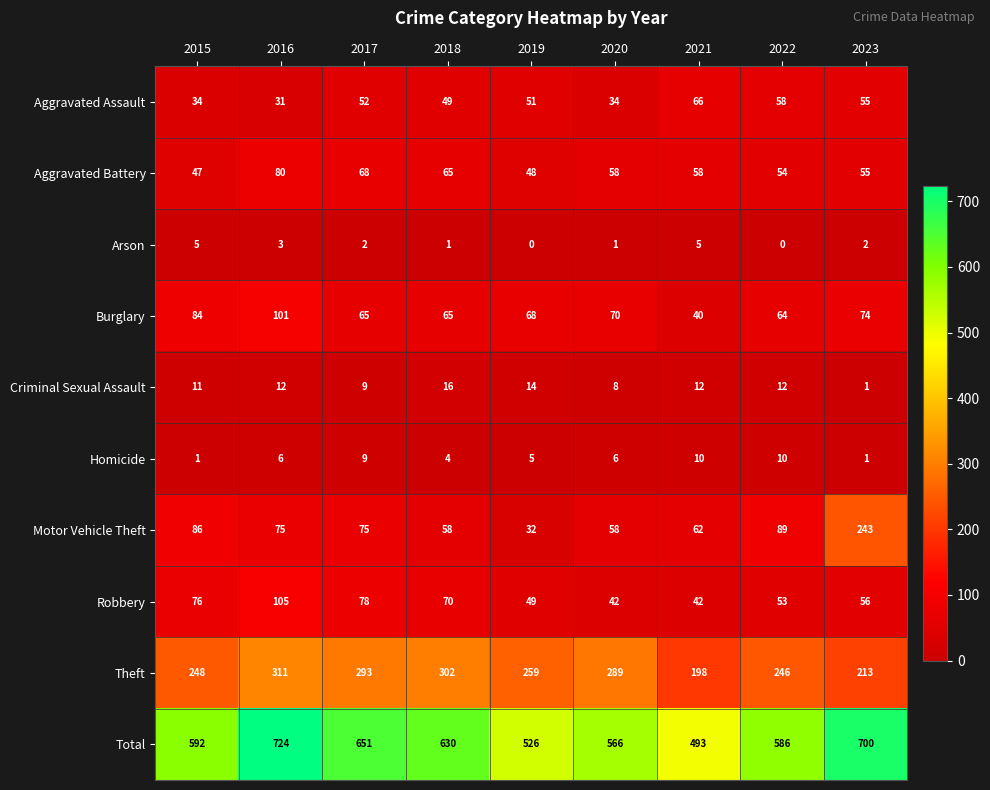

Which category has the highest value across all series?

2016